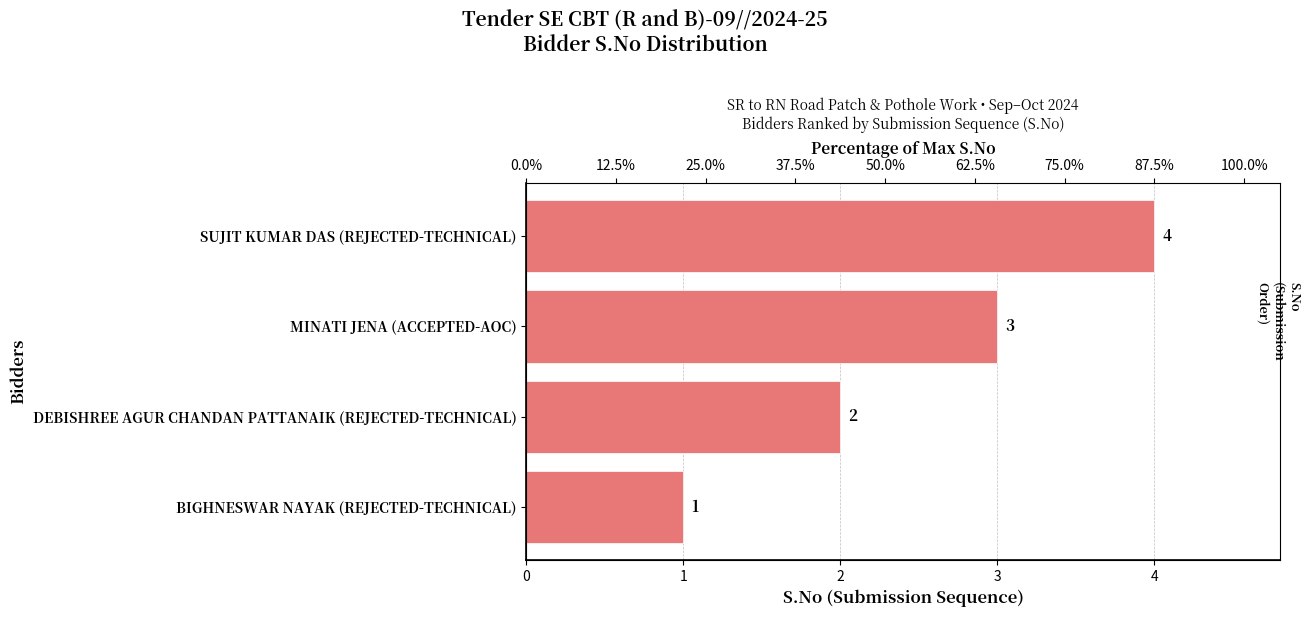

What is the minimum value shown in the chart?

1